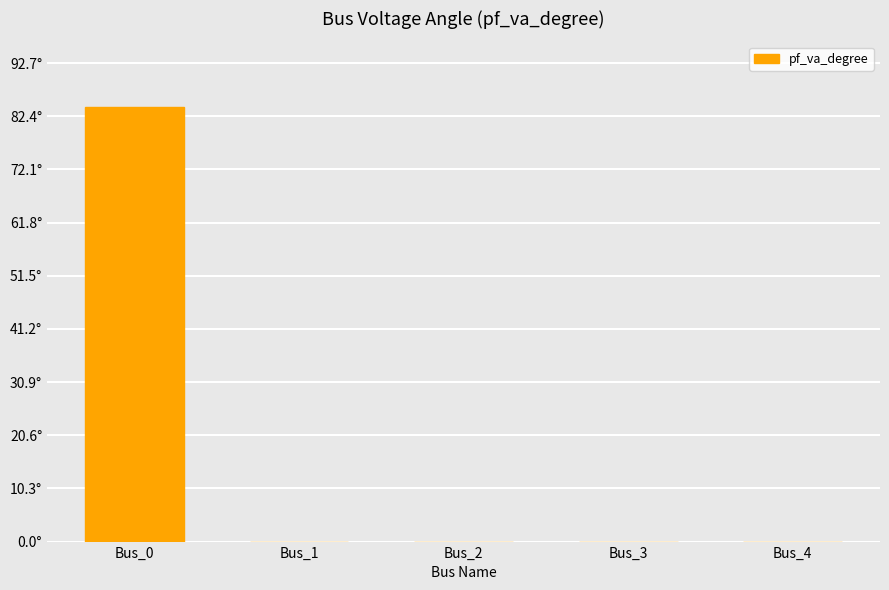

What is the average value?

16.9